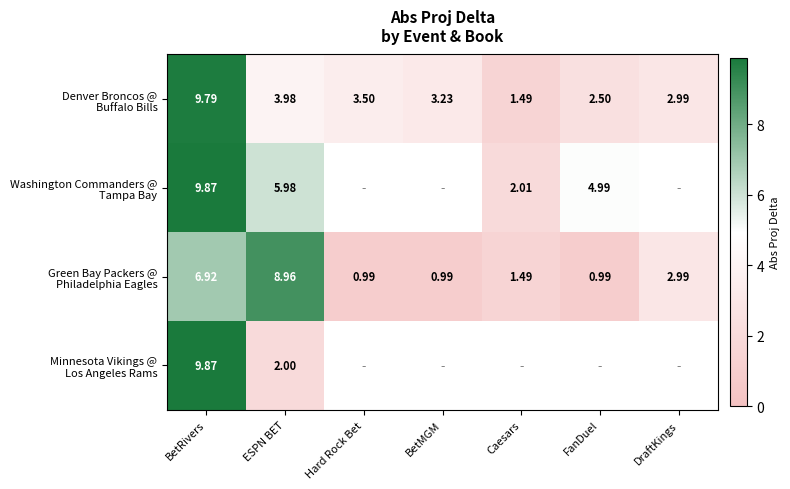

Which series has the largest total across all categories?

Denver Broncos @ Buffalo Bills